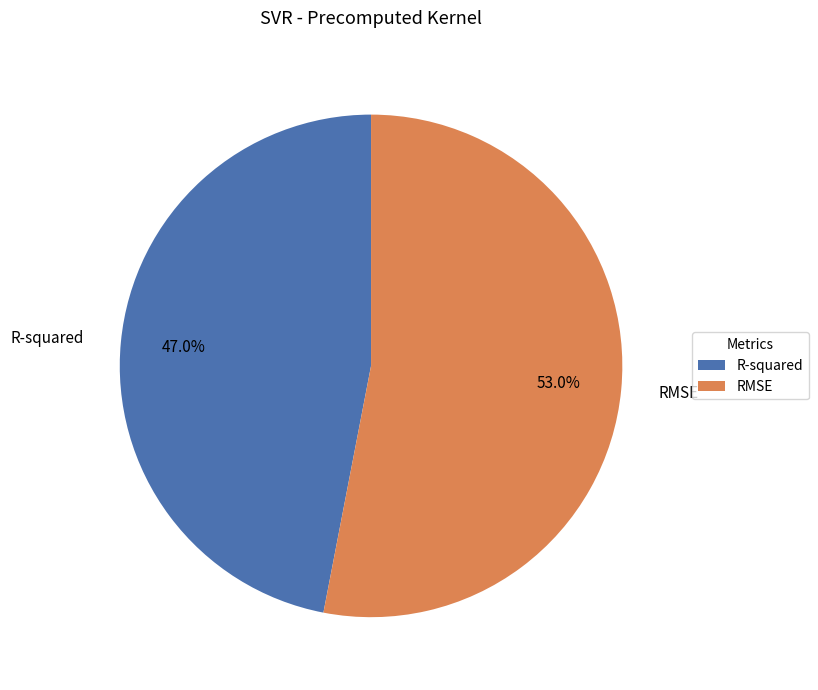

To the nearest percent, what percentage of the pie is R-squared?

47%